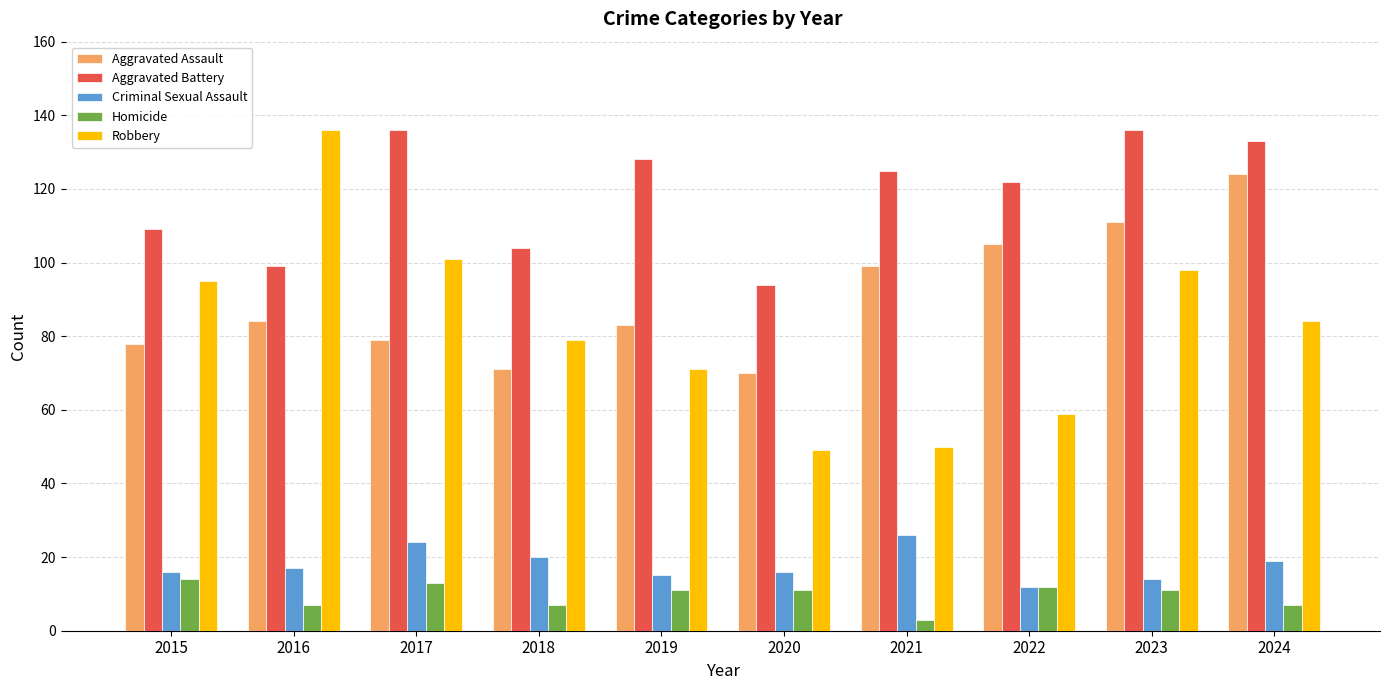

How many groups of bars are there?

10